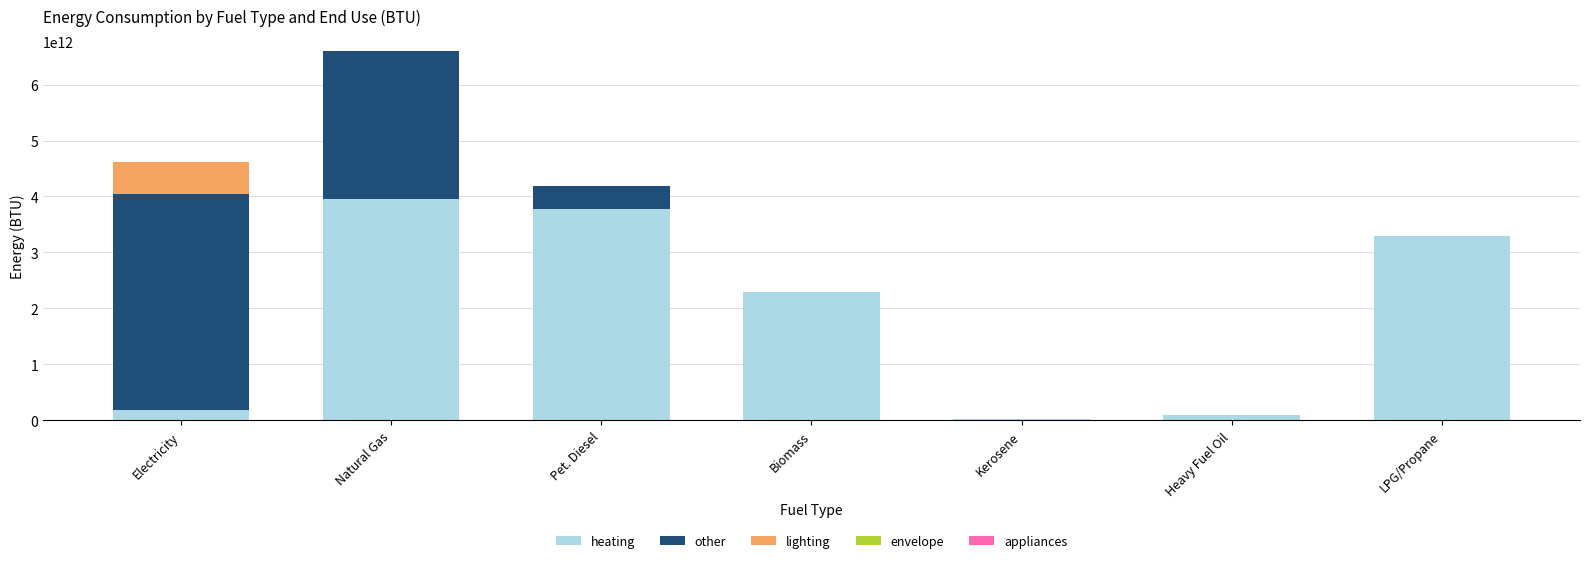

The value of heating at LPG/Propane is 3295000000000.0. True or false?

True